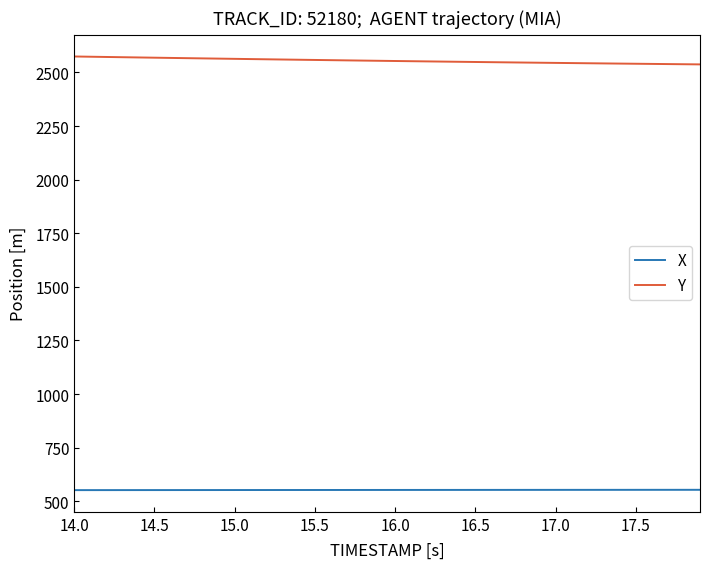

What is the minimum value for Y?

2537.7